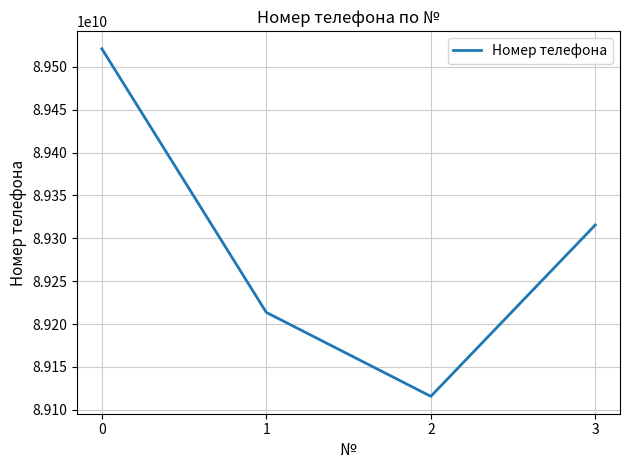

What is the sum of all values?

357166093836